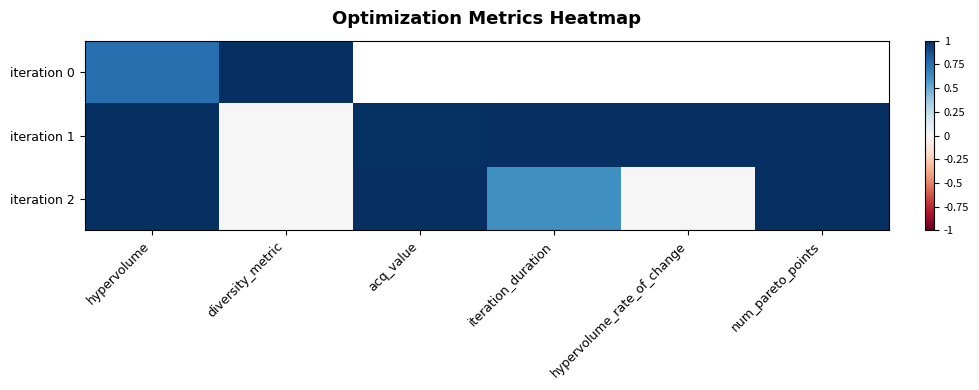

At which label is iteration 0 closest to 0?

hypervolume